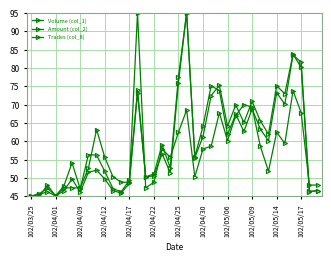

Which series has the largest total across all categories?

Volume (col_1)